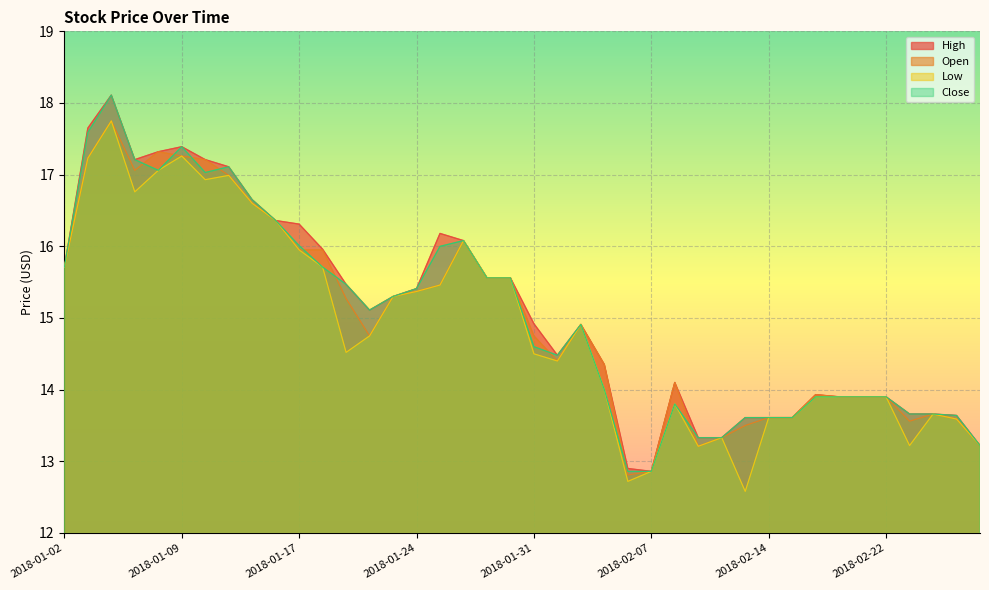

How many lines are shown in the chart?

4